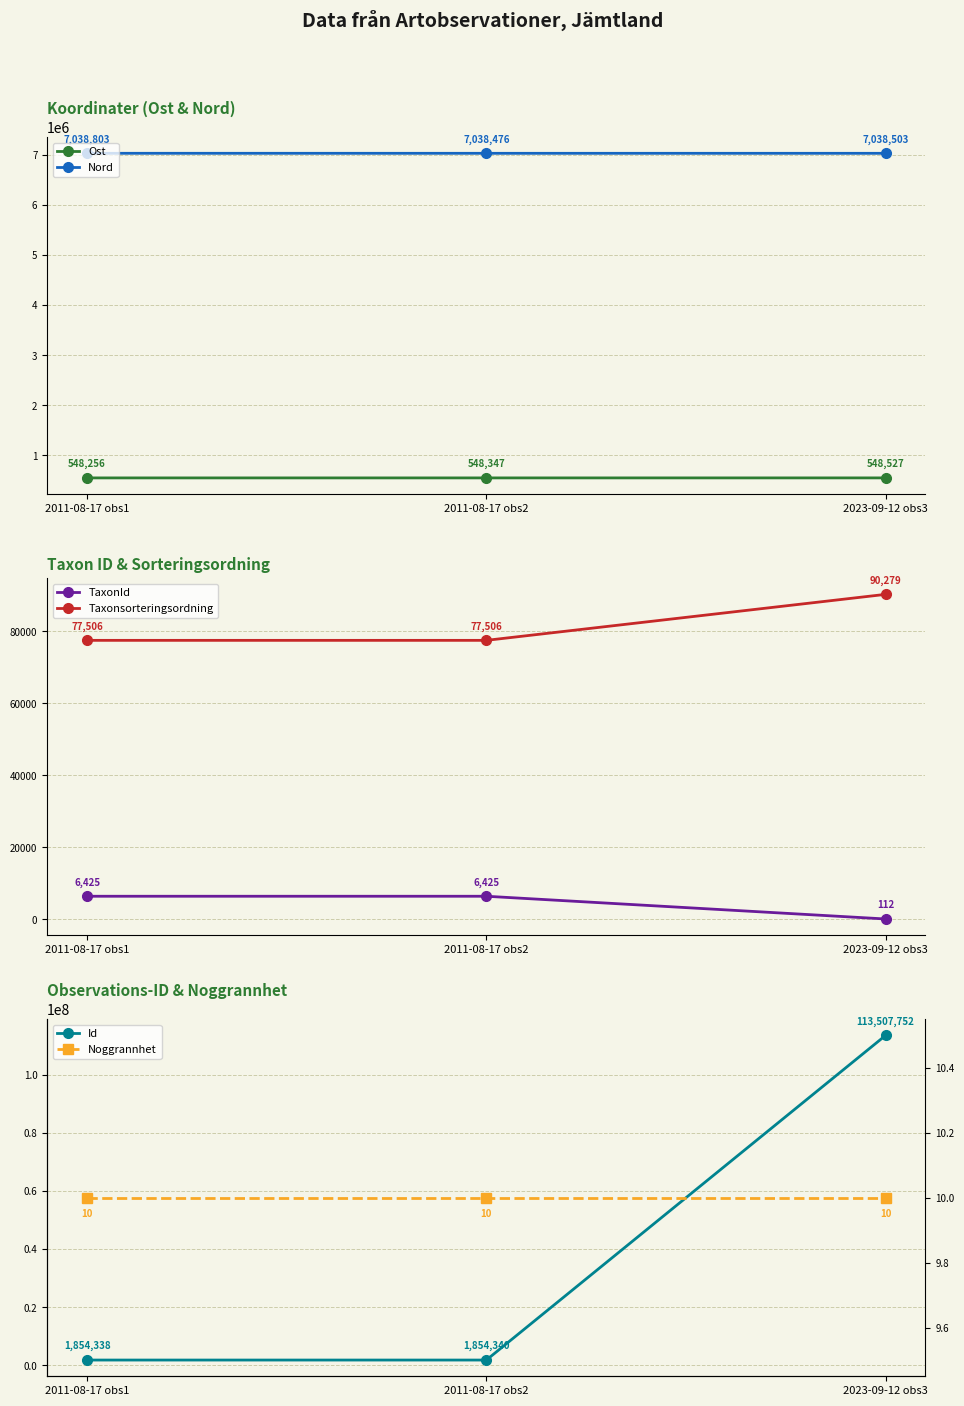

What is the greatest value displayed?

113507752.0